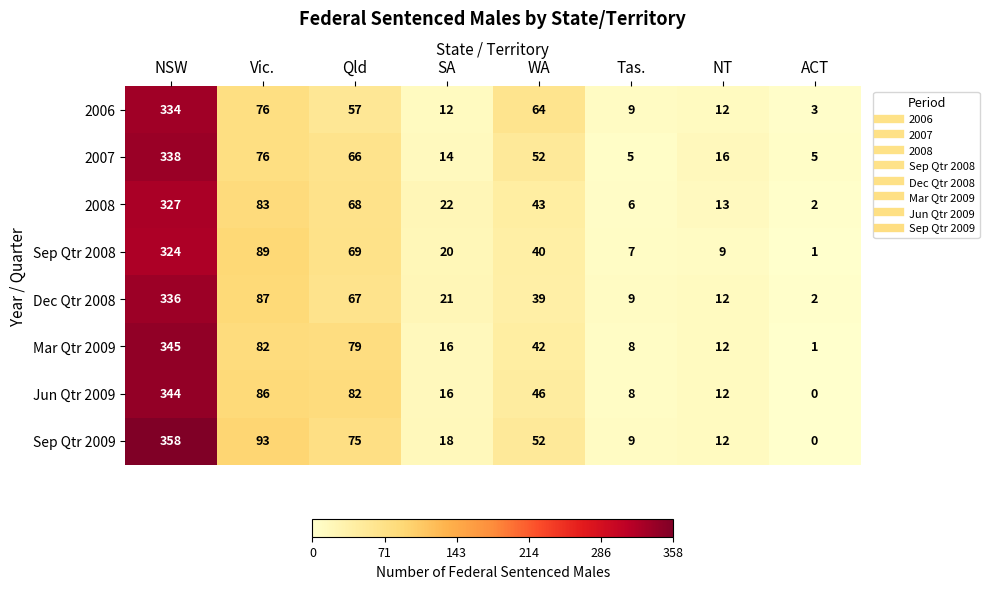

At which label is Sep Qtr 2009 closest to 179?

Vic.